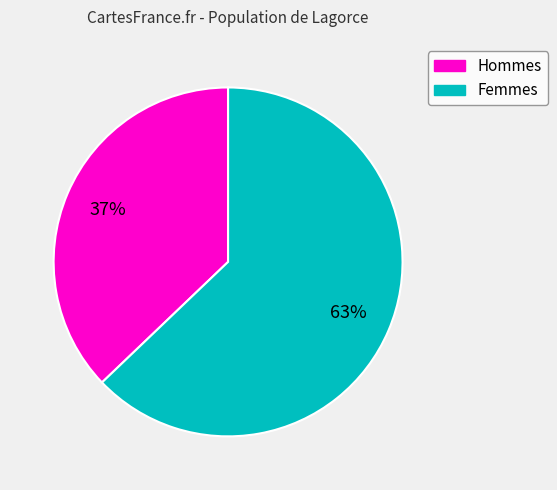

Is there any slice that represents more than half of the pie?

Yes